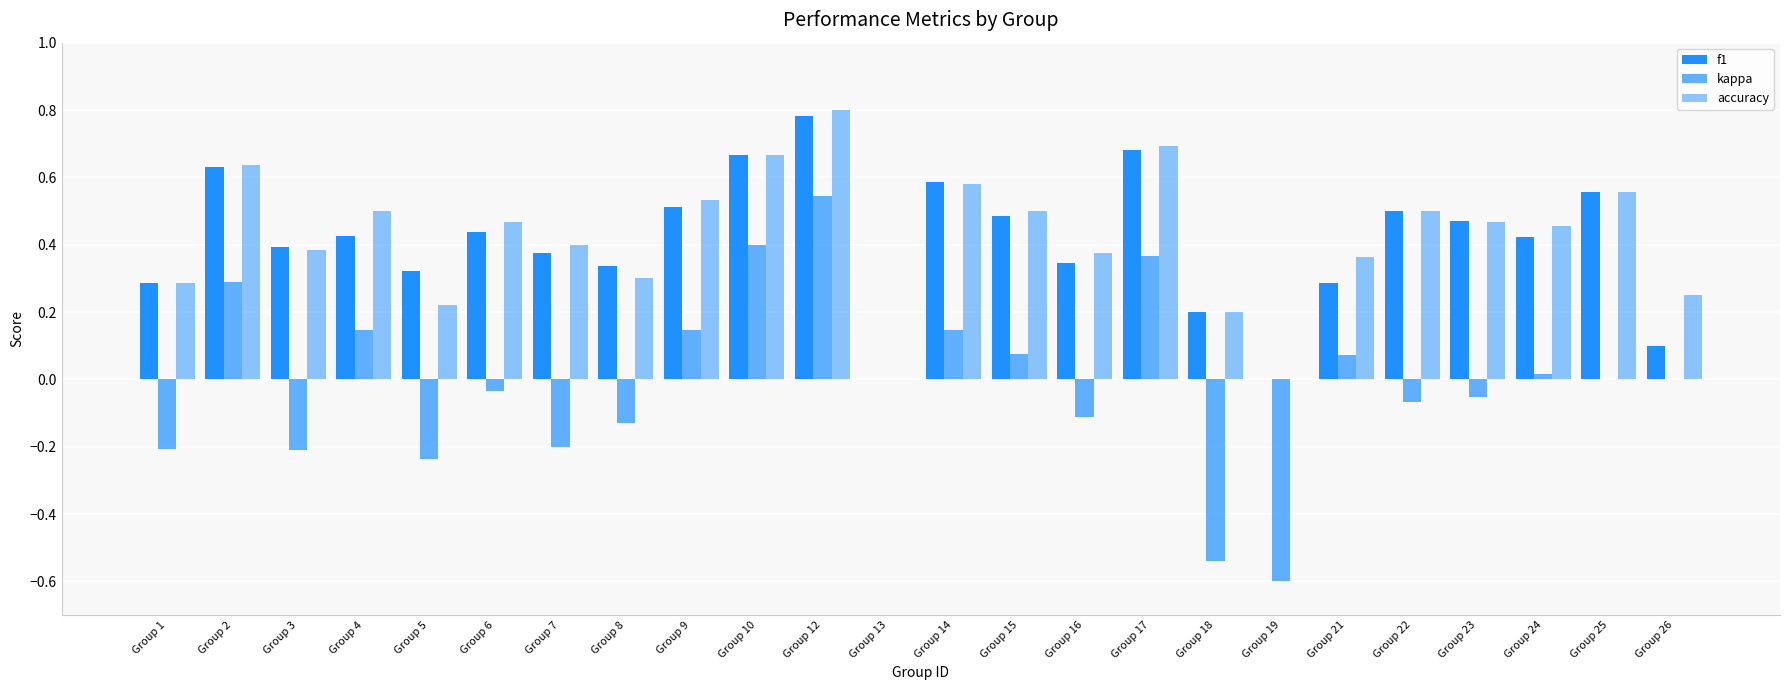

Does the chart contain stacked bars?

No